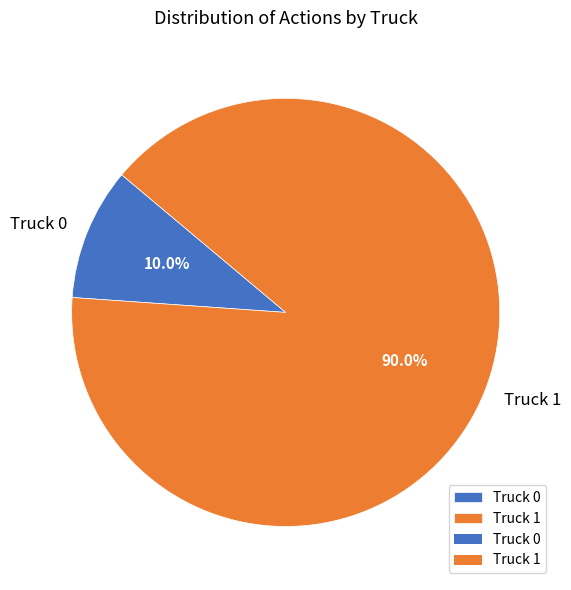

Rank the categories by value from highest to lowest.

Truck 1, Truck 0